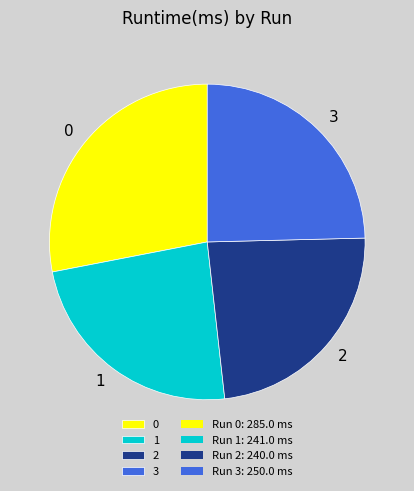

Is it true that 3 is 25% of the pie?

True